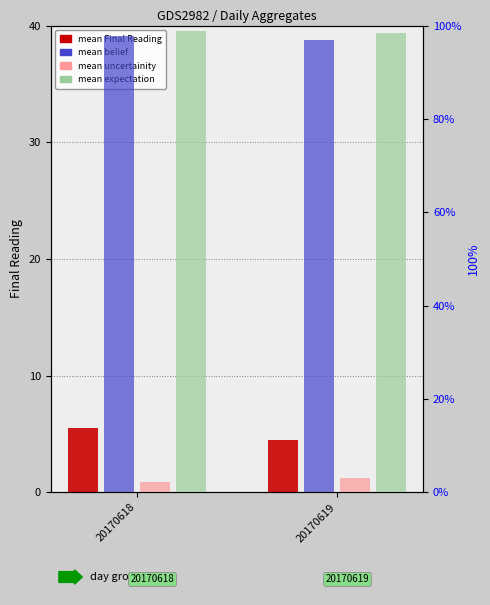

What is the value of the Final Reading (mean) bar at the 1st from the left?

5.5